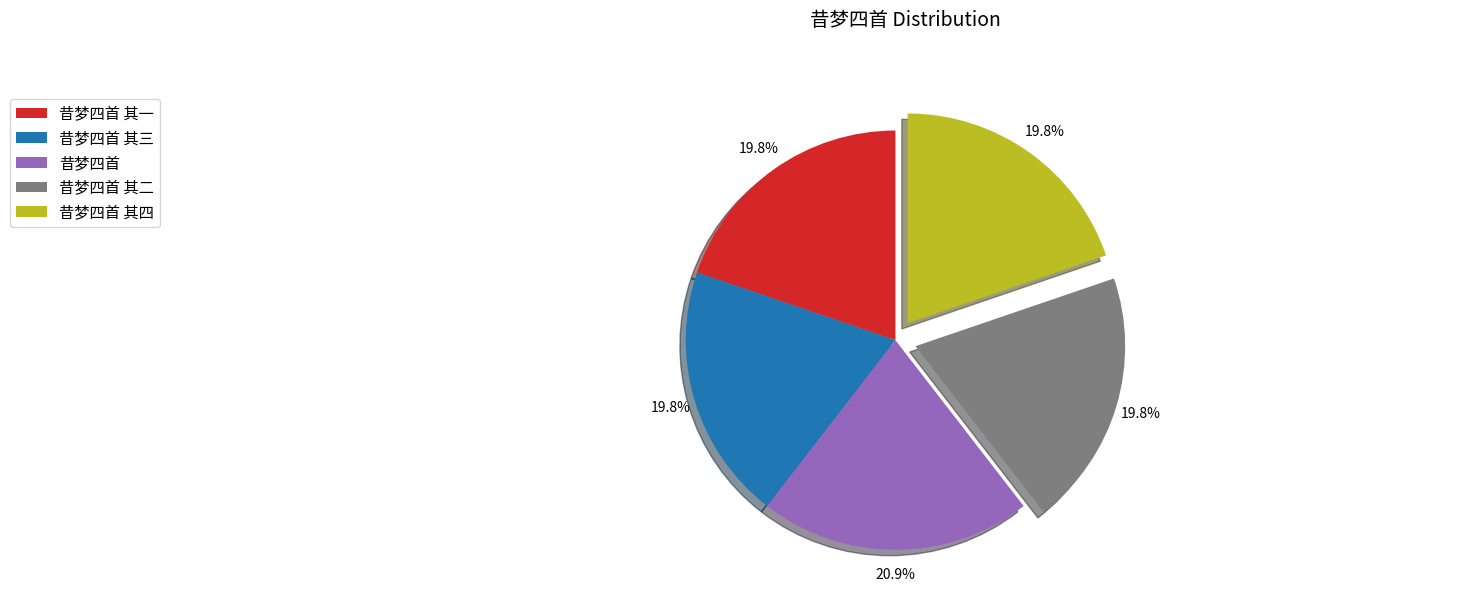

Combined, what portion of the pie is 昔梦四首 其一 and 昔梦四首?

40.7%